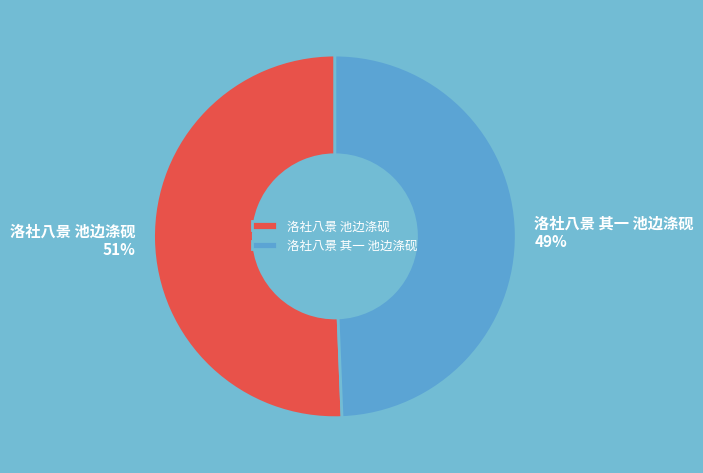

The 洛社八景 池边涤砚 slice represents 45% of the pie. True or false?

False